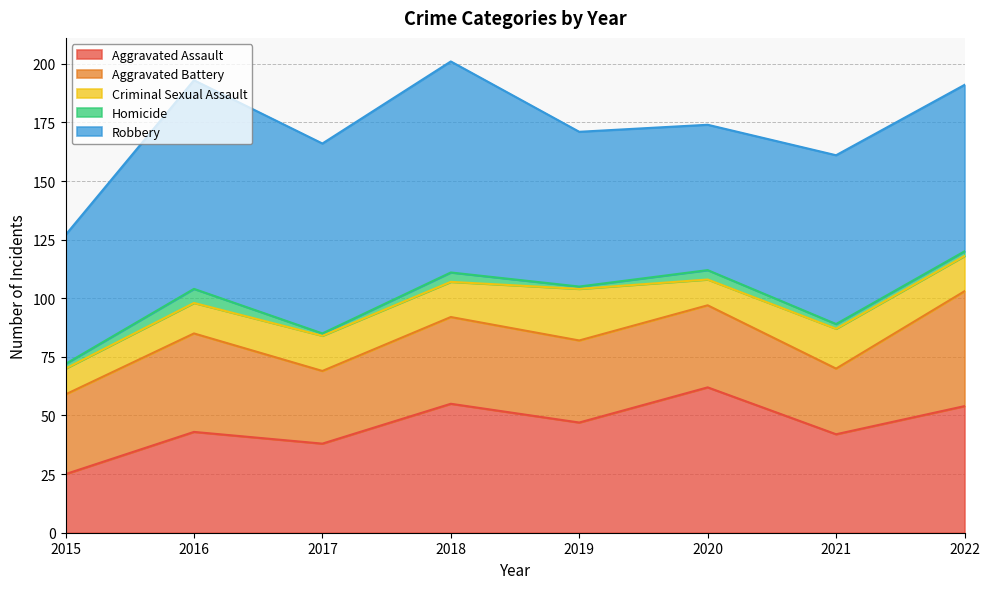

The Homicide series shows 2 at 2016. True or false?

False